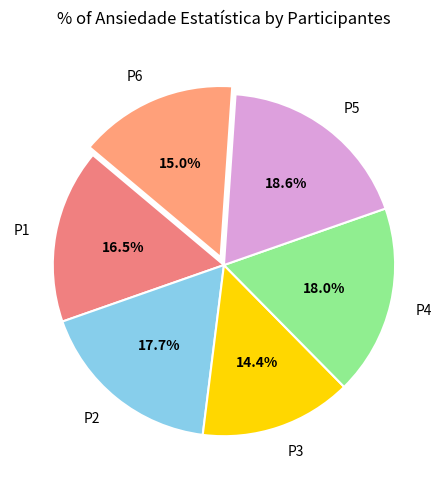

Count the number of slices in the pie.

6